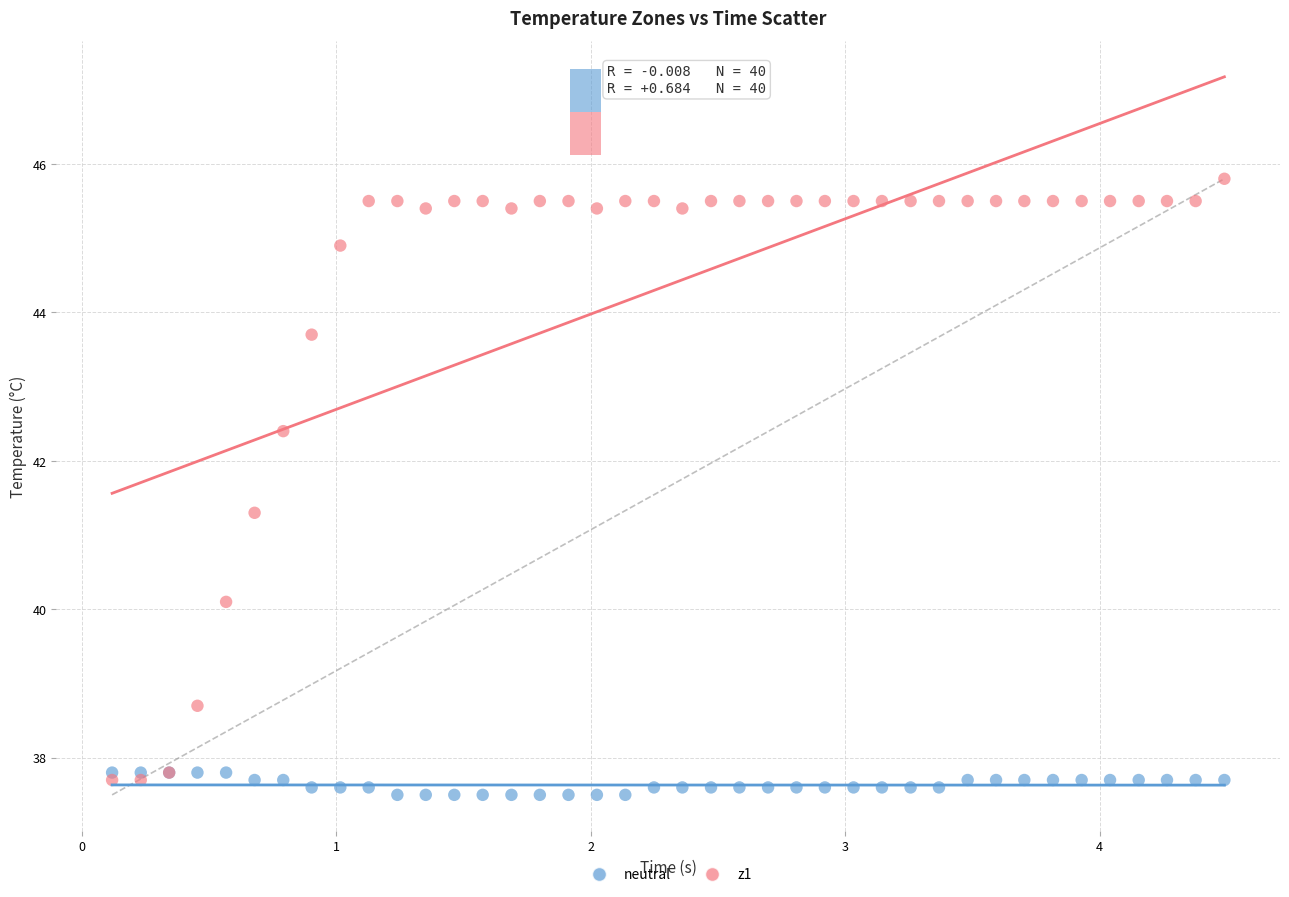

Which series reaches the maximum Y coordinate?

z1